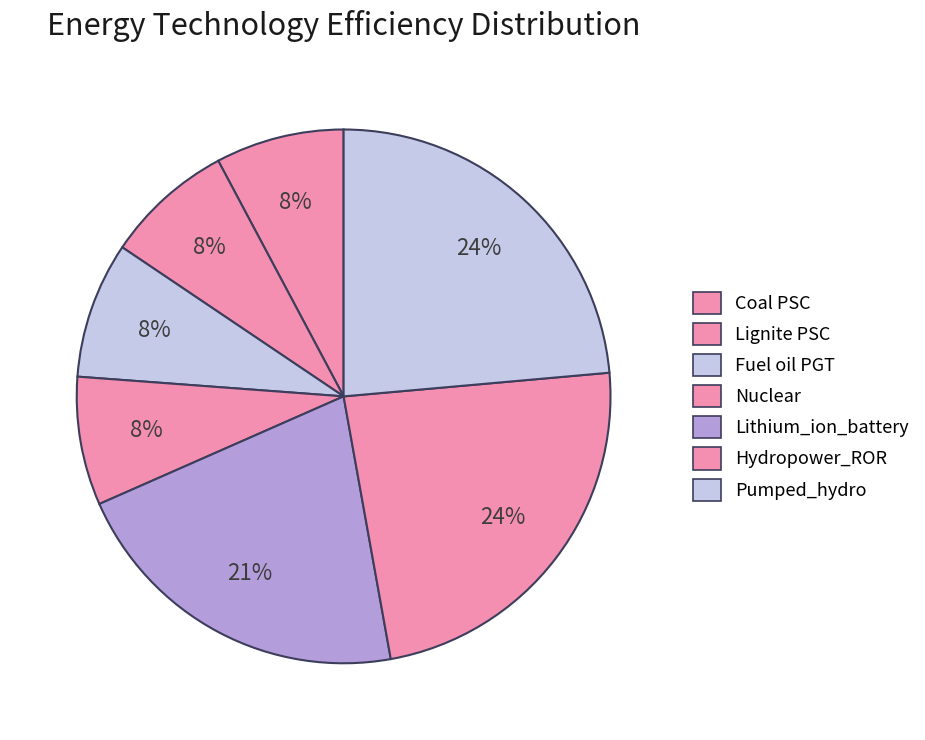

What percentage is the Coal PSC slice, to the nearest percent?

8%